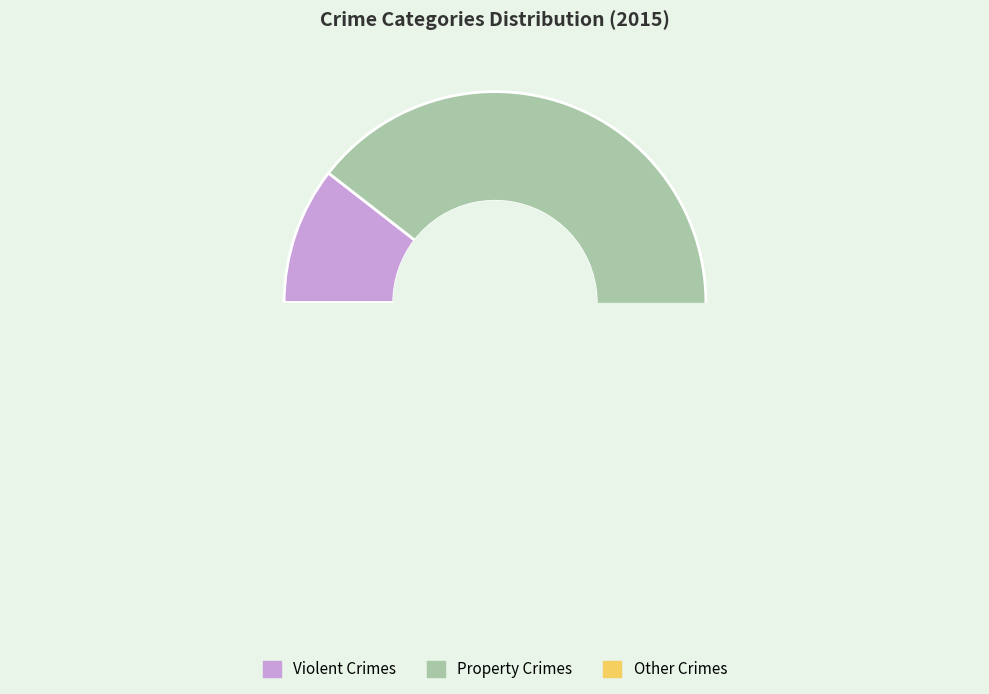

Count the number of slices in the pie.

9